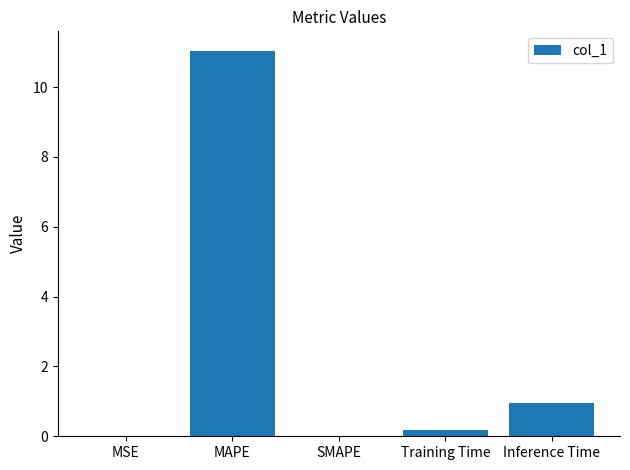

What is the maximum value shown in the chart?

11.0